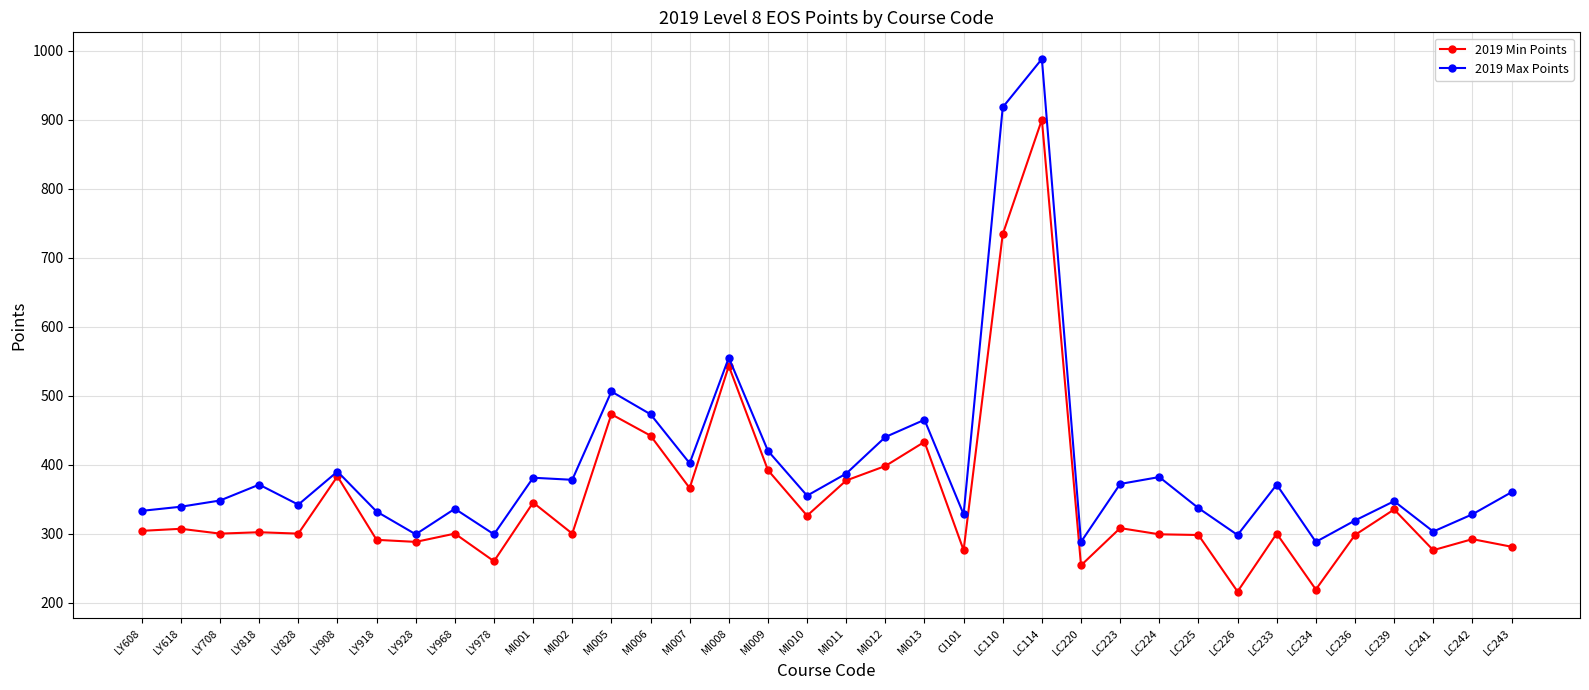

What is the difference between the highest and lowest values at LC236?

21